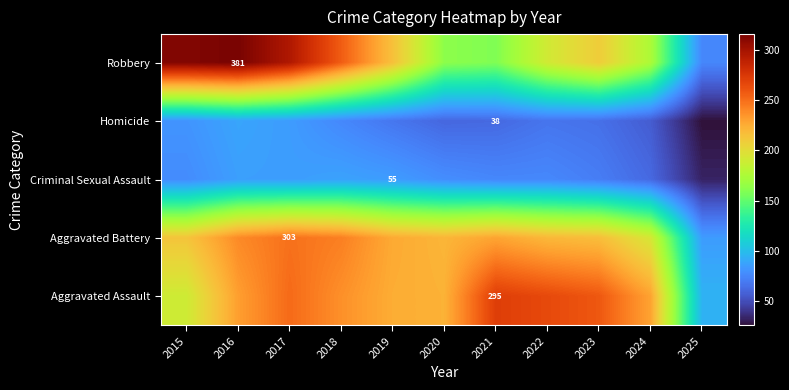

What is the difference between the highest and lowest values at 2018?

180.8